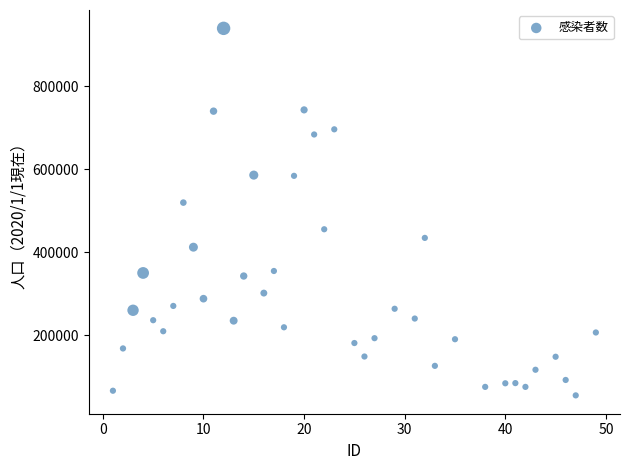

What is the range of Y values (max minus min)?

884390